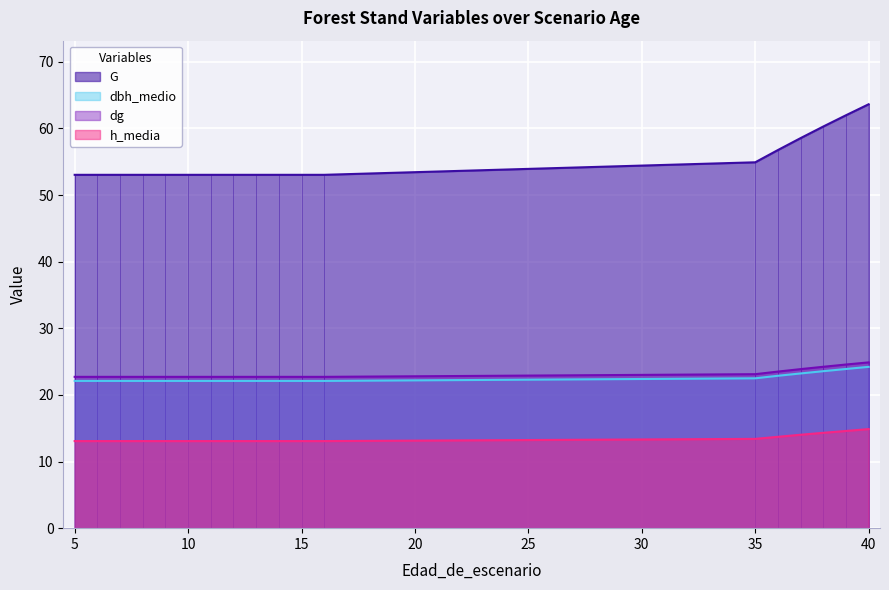

Is the value of h_media at 12 greater than the value of G at 38?

No